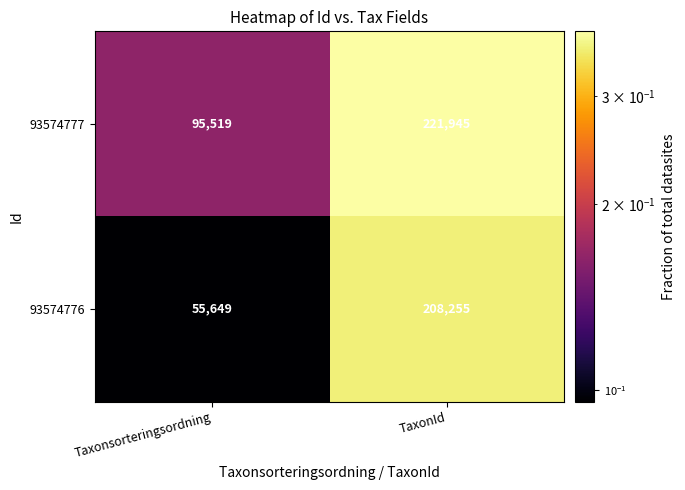

Count the number of data series in this chart.

2